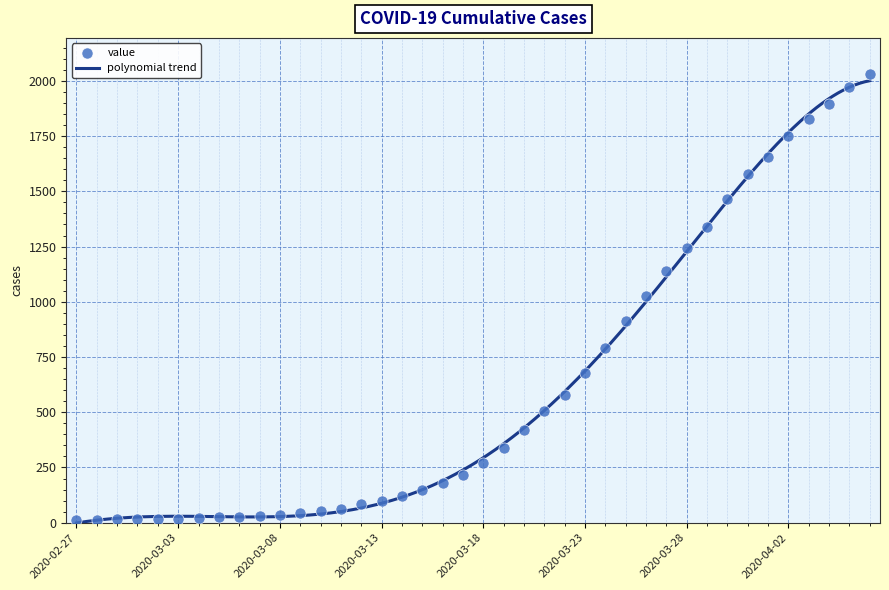

Approximately how many times larger is the value at 2020-03-19 compared to 2020-03-18?

1.2